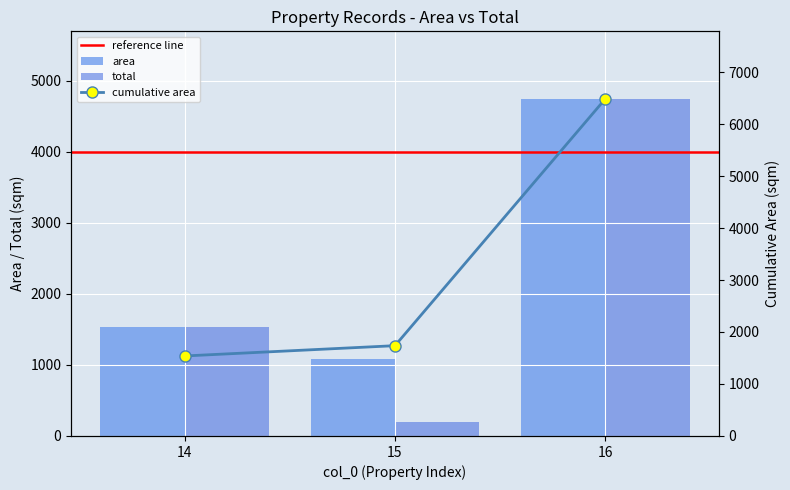

List the series in order of their overall mean, highest first.

area, total